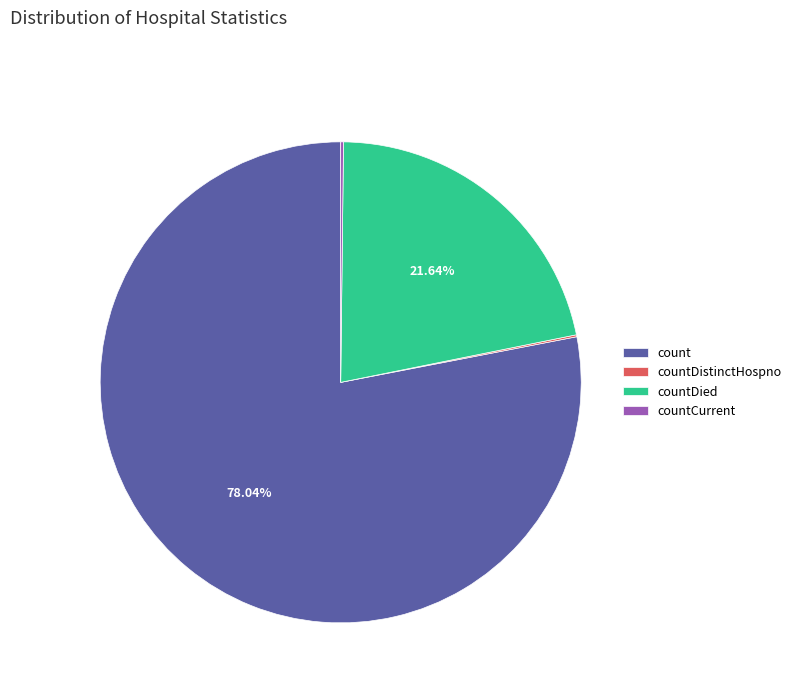

Which category has the biggest portion of the pie?

count